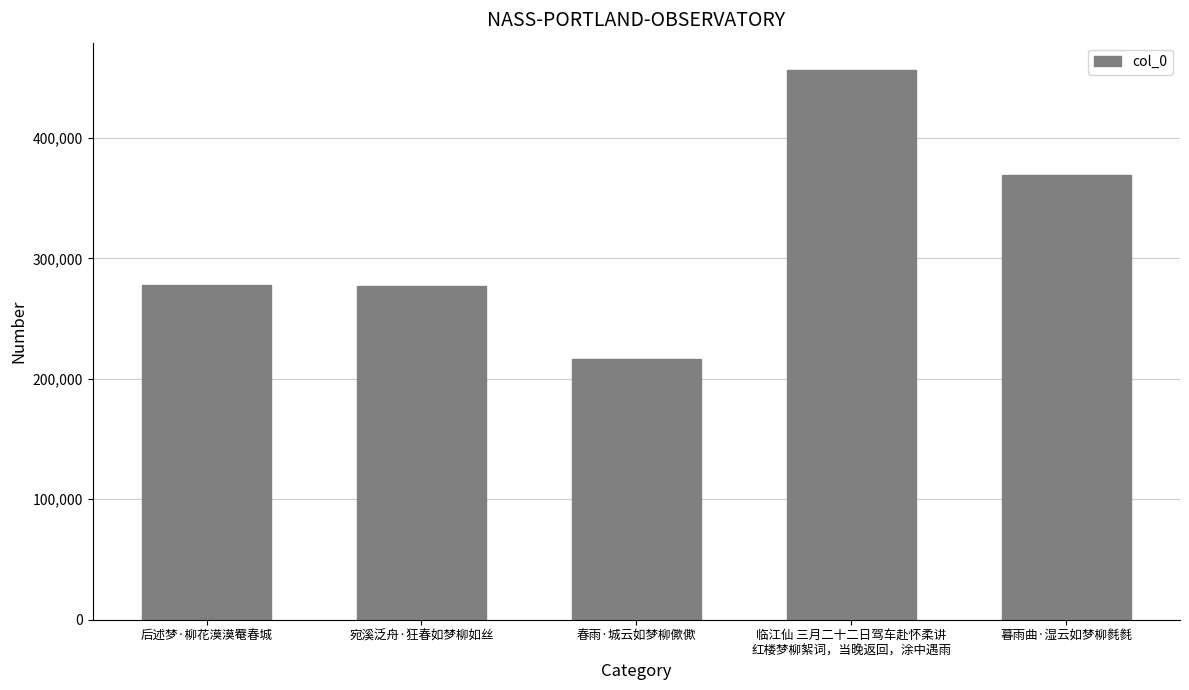

What is the label of the 3rd bar from the left?

春雨·城云如梦柳僛僛